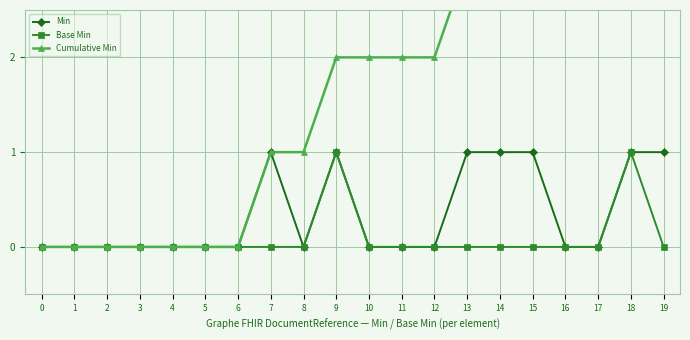

True or false: Min and Base Min cross at least once.

False